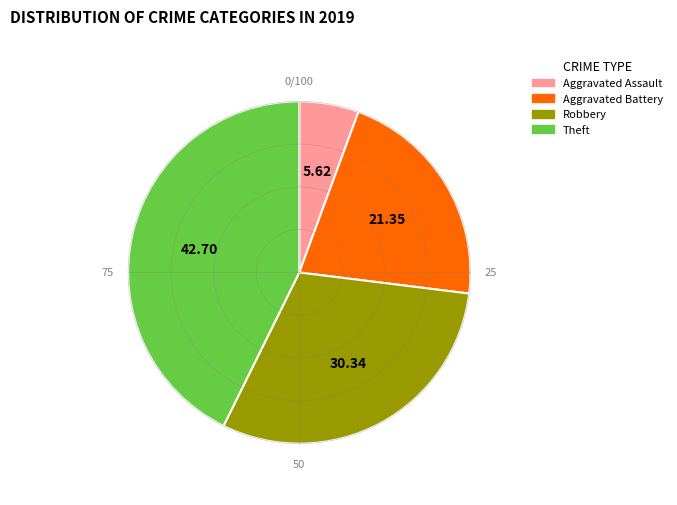

Is there a majority slice in this chart?

No